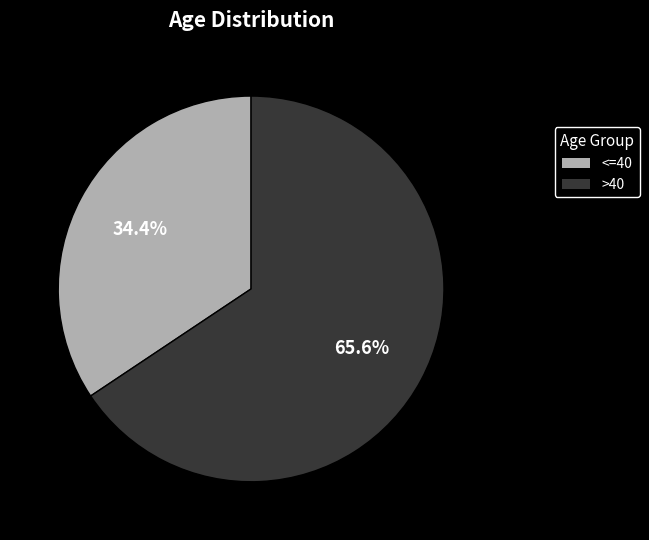

To the nearest percent, what is the difference between the largest and smallest slice percentages?

31%